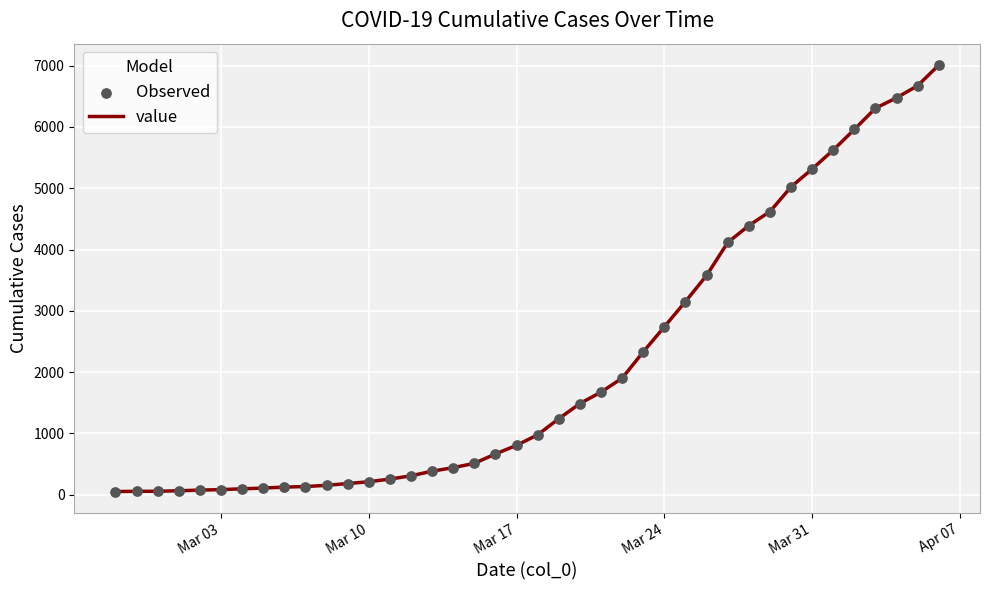

What is the maximum value shown in the chart?

7012